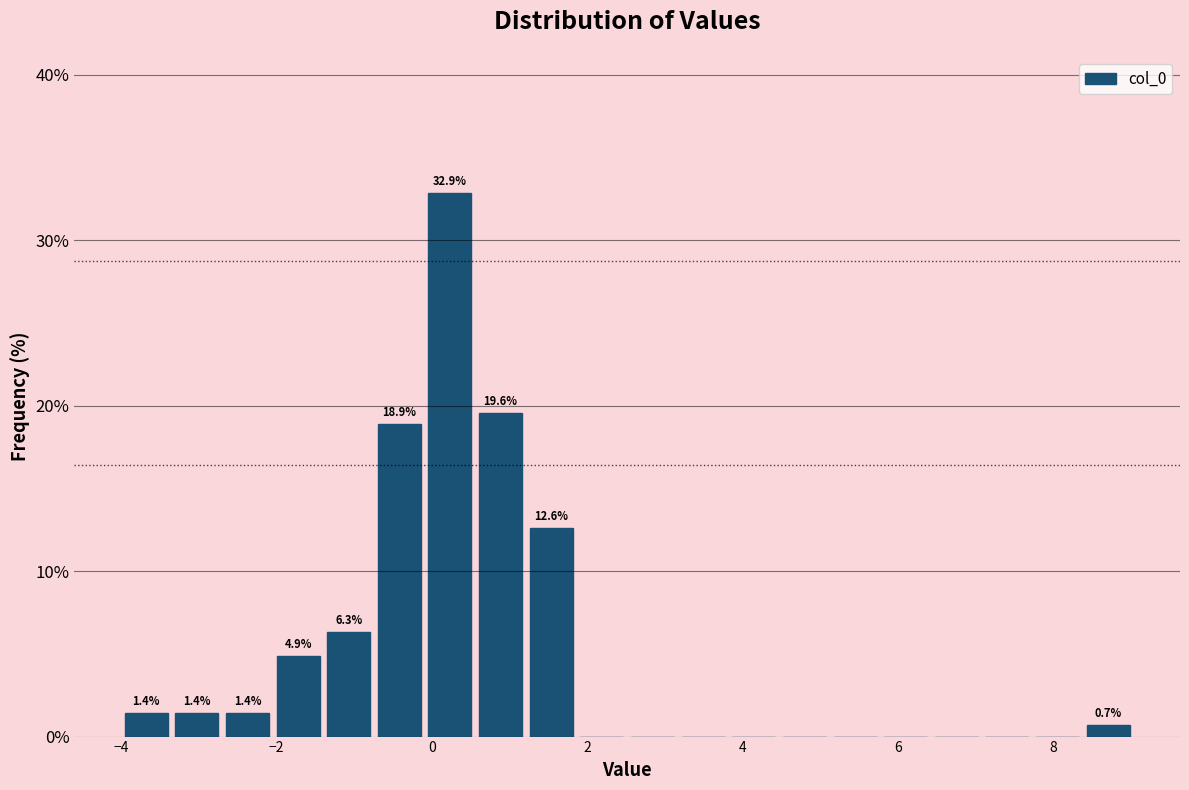

Read against the x-axis, roughly where is the centre of the tallest bar?

0.2